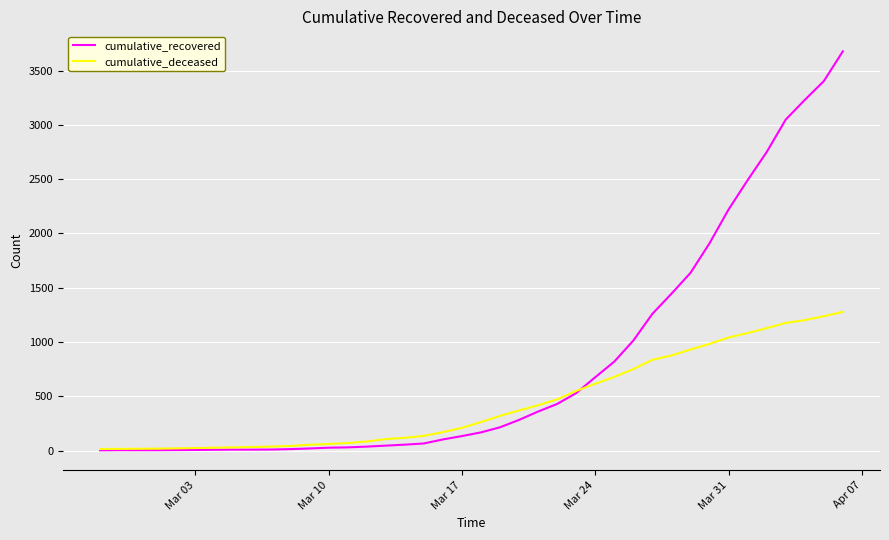

List the series in order of their overall mean, highest first.

cumulative_recovered, cumulative_deceased